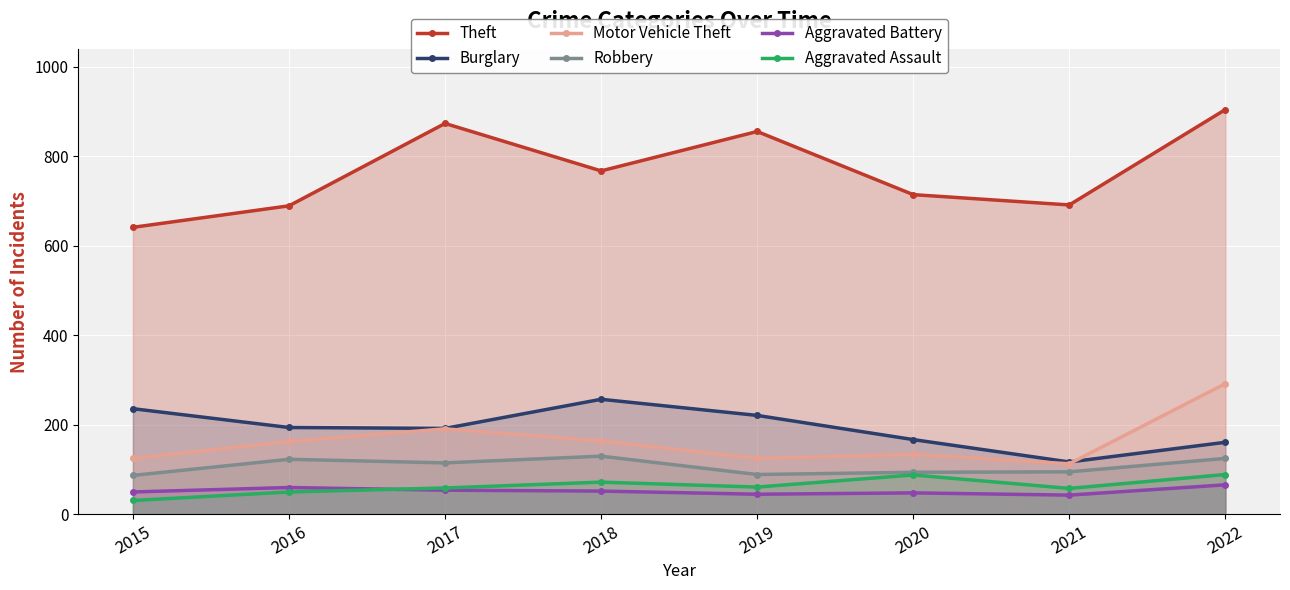

How many lines are shown in the chart?

6